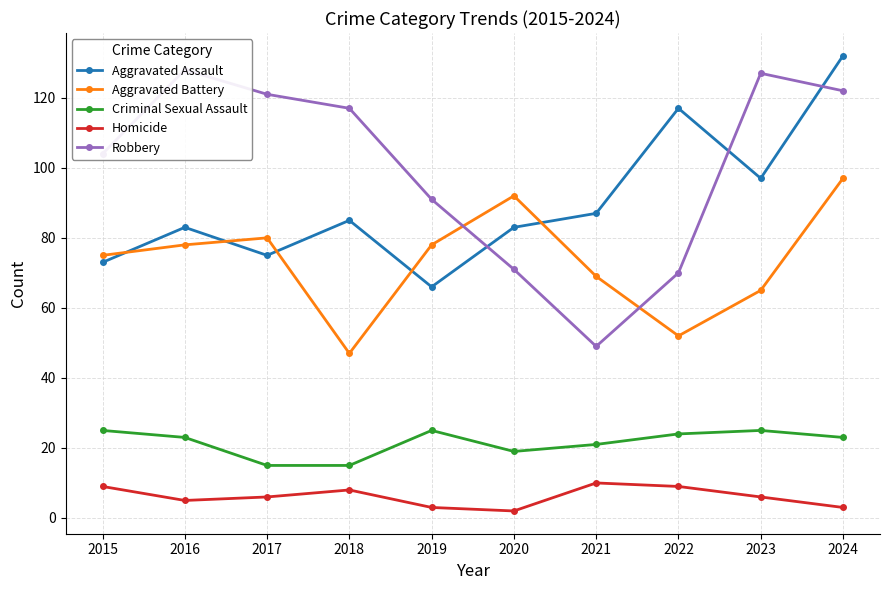

True or false: Homicide and Robbery cross at least once.

False